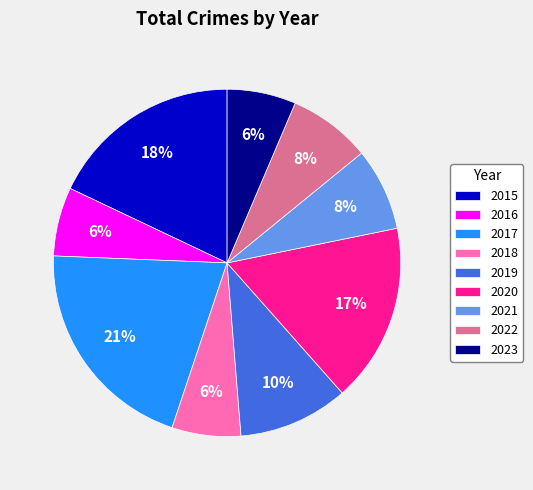

How many slices are in this pie chart?

9